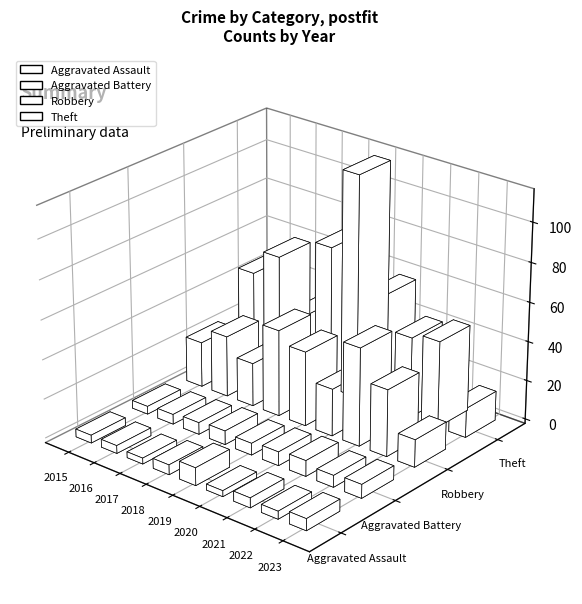

How many bars are there in each group?

4